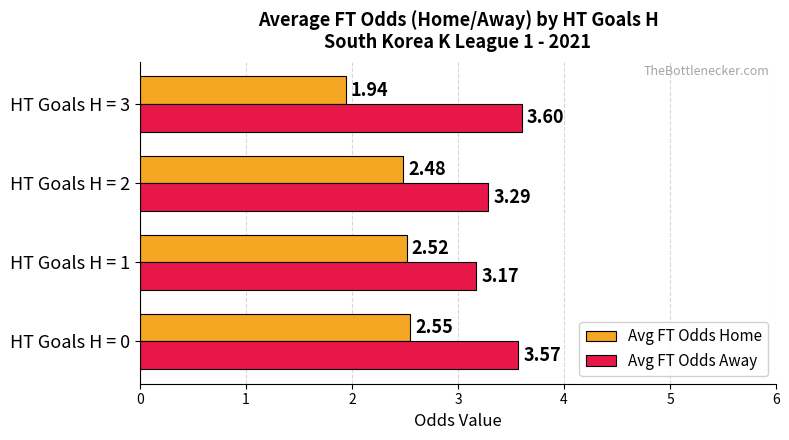

Which series has the largest total across all categories?

Avg FT Odds Away